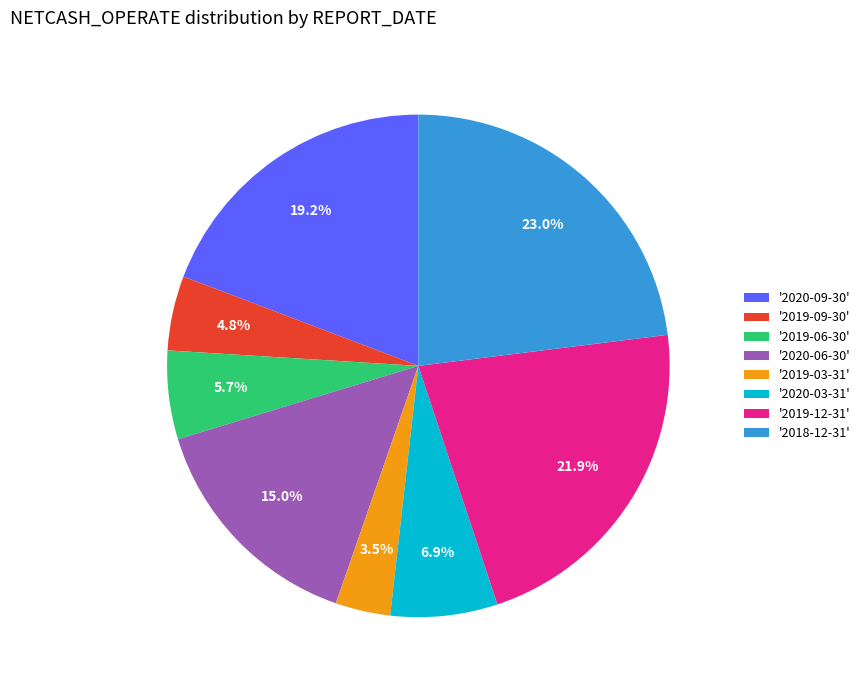

Rank the categories by value from highest to lowest.

'2018-12-31', '2019-12-31', '2020-09-30', '2020-06-30', '2020-03-31', '2019-06-30', '2019-09-30', '2019-03-31'